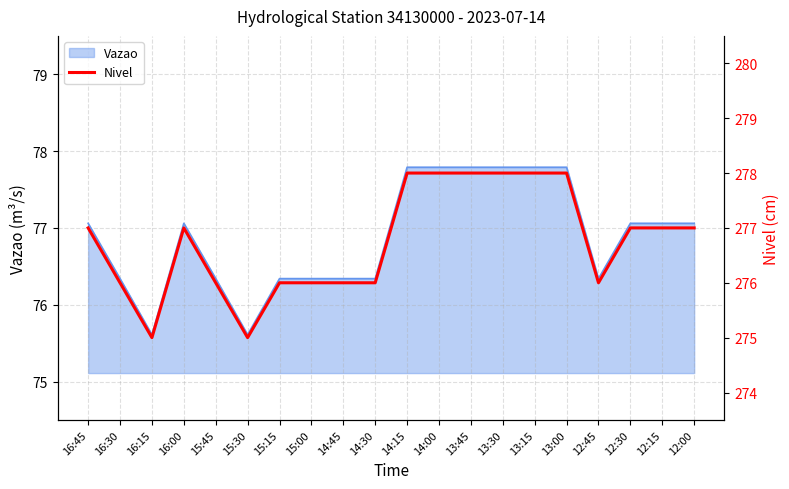

What is the maximum value for Vazao?

77.8